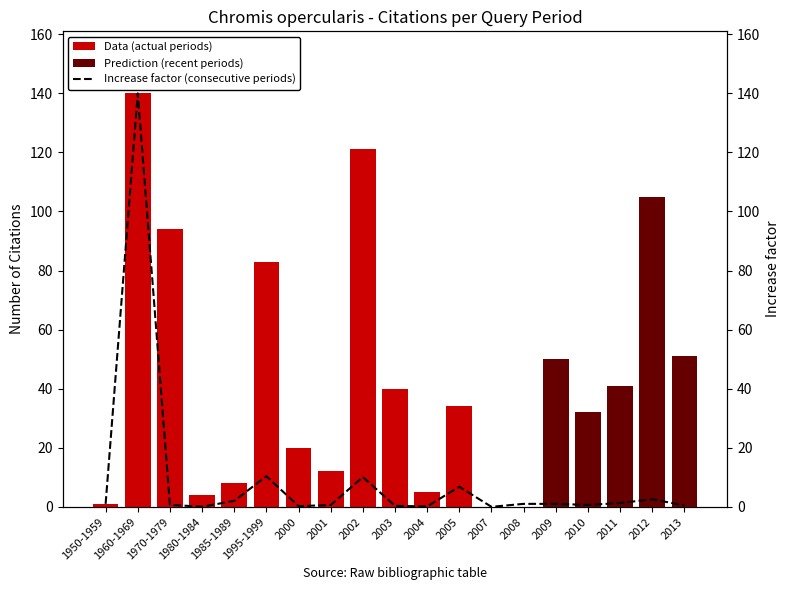

How many groups of bars are there?

19